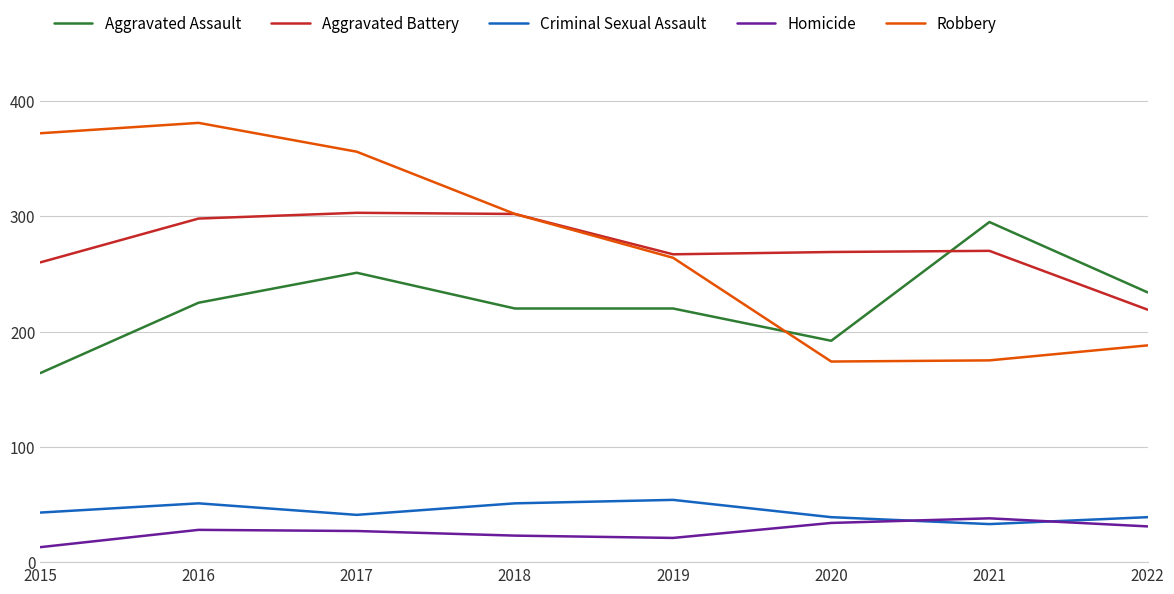

What is the highest value of the Aggravated Assault series?

295